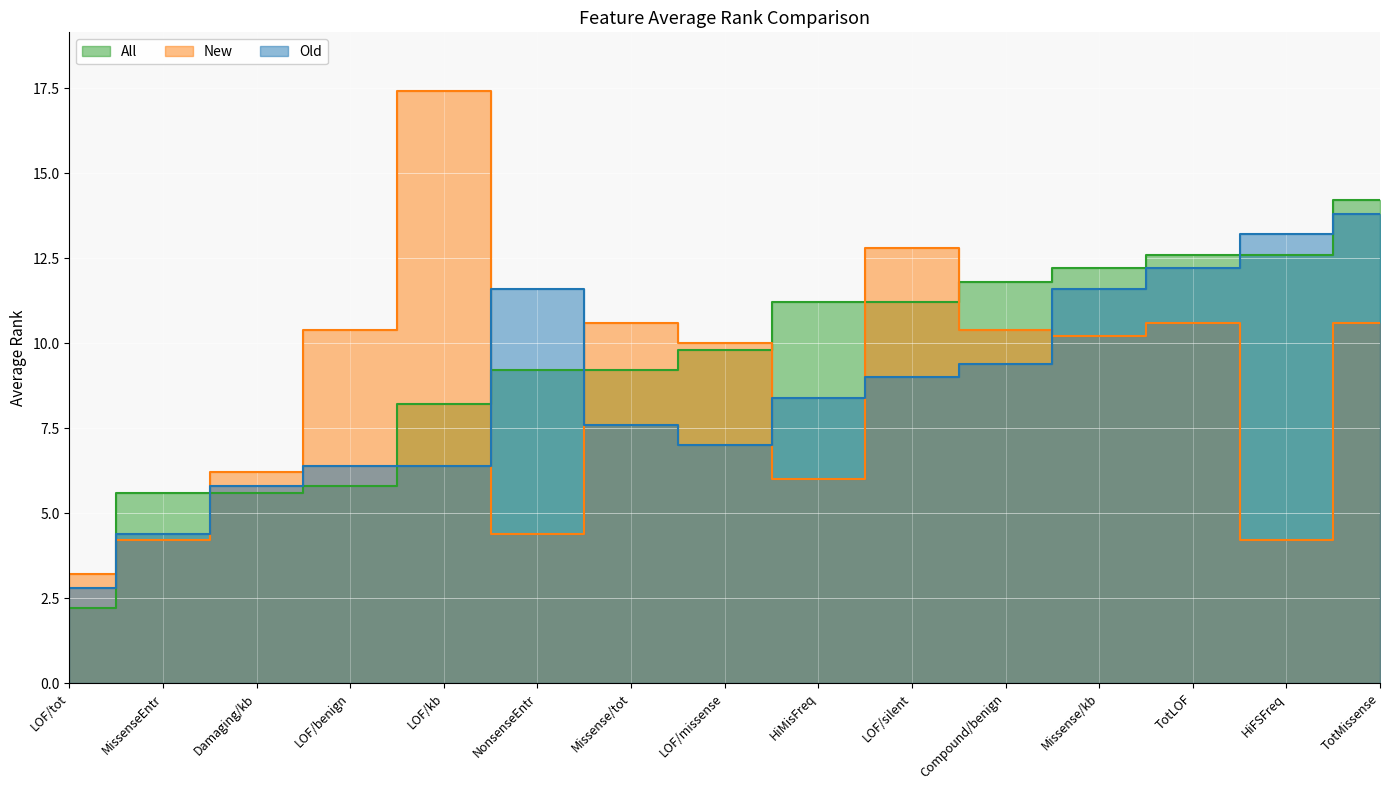

How many series are shown in this chart?

3